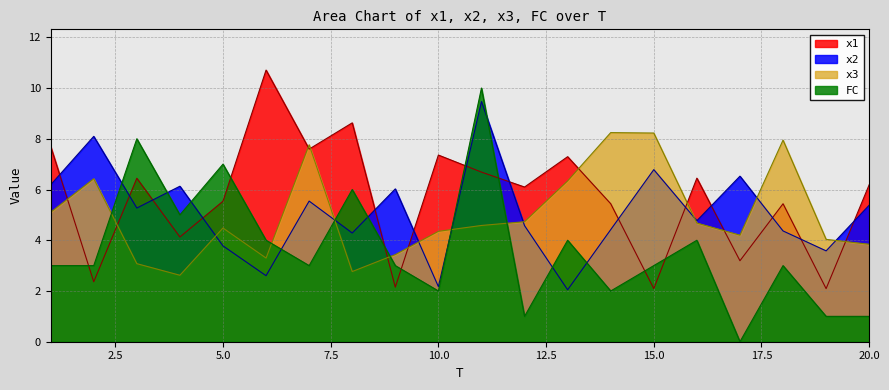

How many times do x1 and FC cross each other?

8